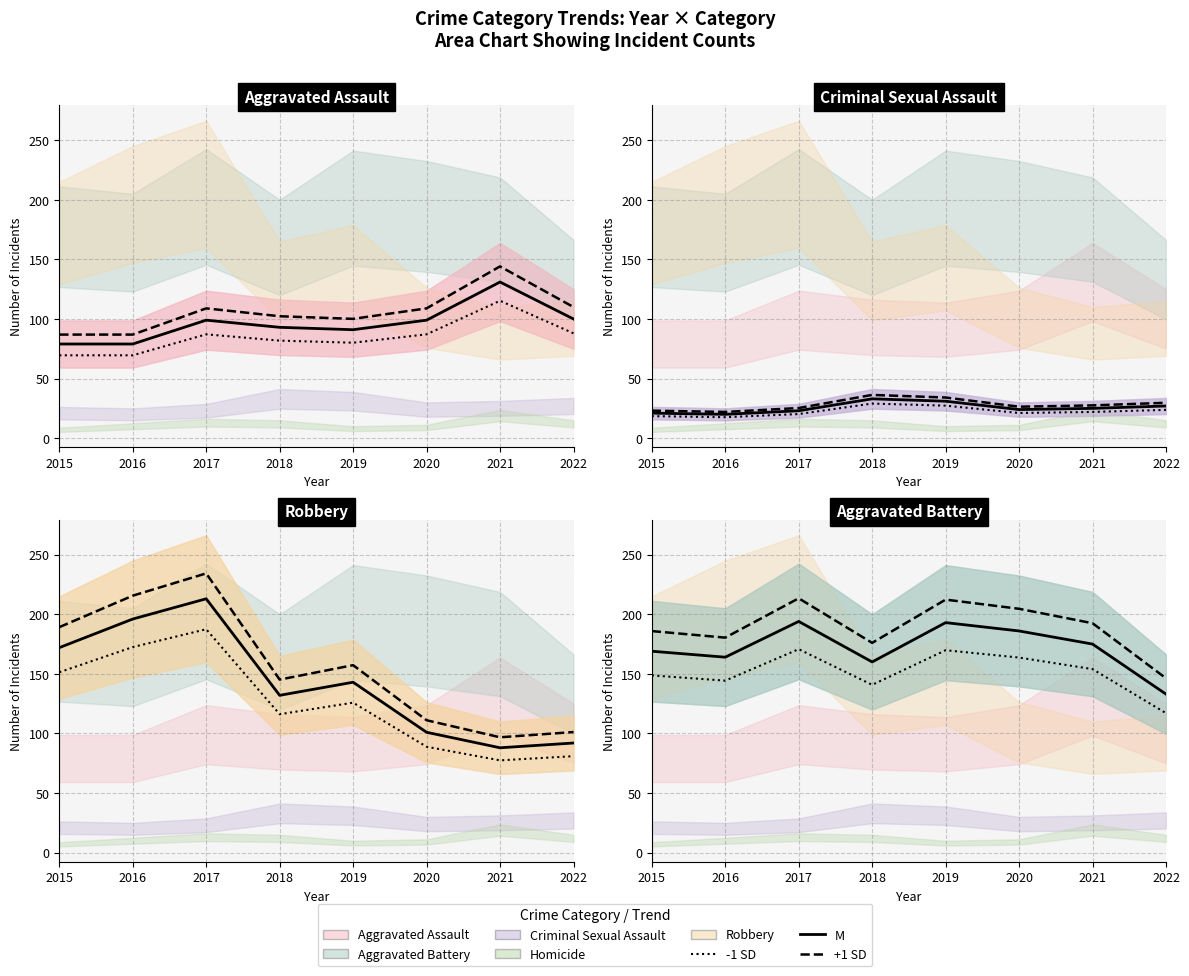

The value of Aggravated Assault at 2020 is 99. True or false?

True